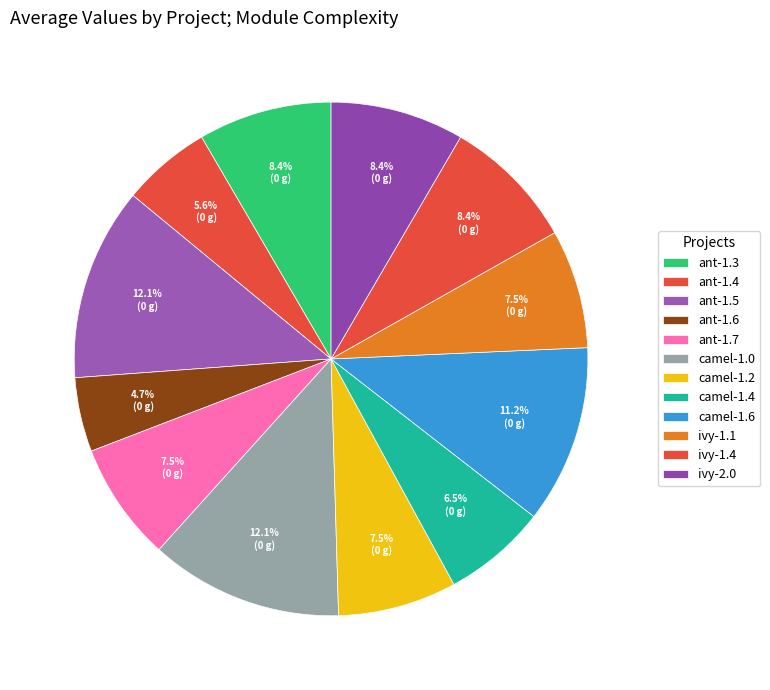

To the nearest percent, what is the difference between the largest and smallest slice percentages?

7%